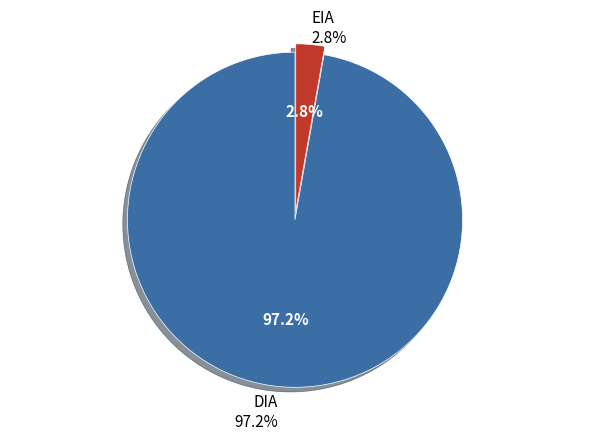

To the nearest percent, what is the average slice percentage?

50%